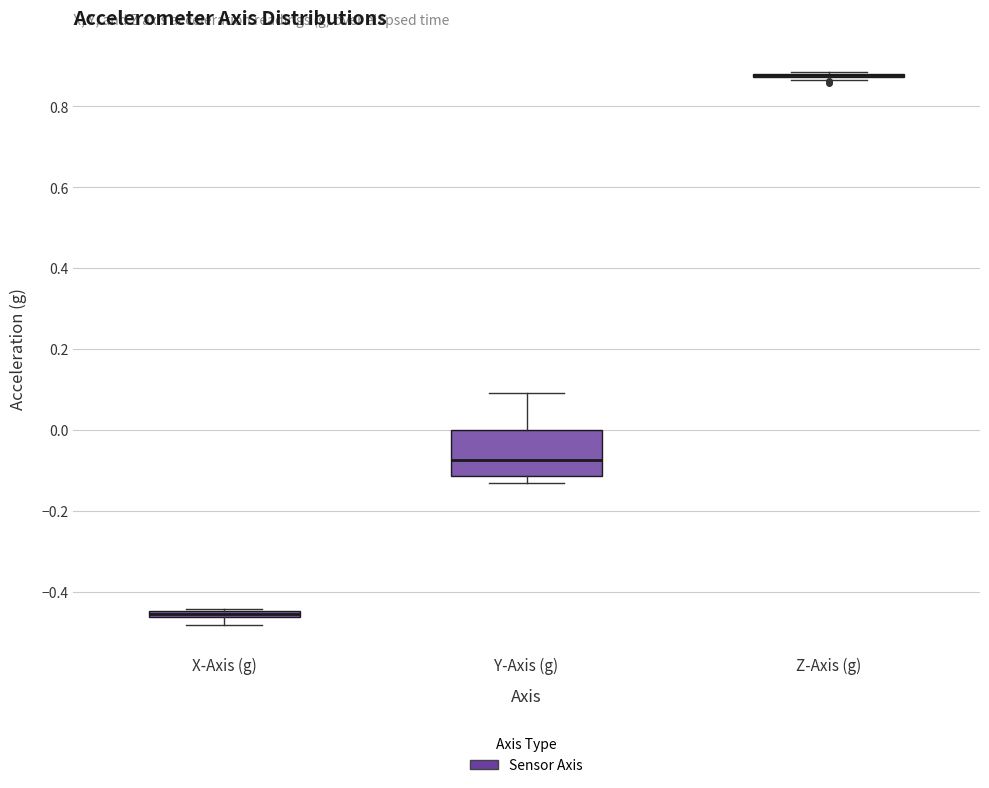

Where is the lower edge of the box for X-Axis (g) on the y-axis? The values are not printed on the chart, so give them approximately, as read against the axis.

-0.46